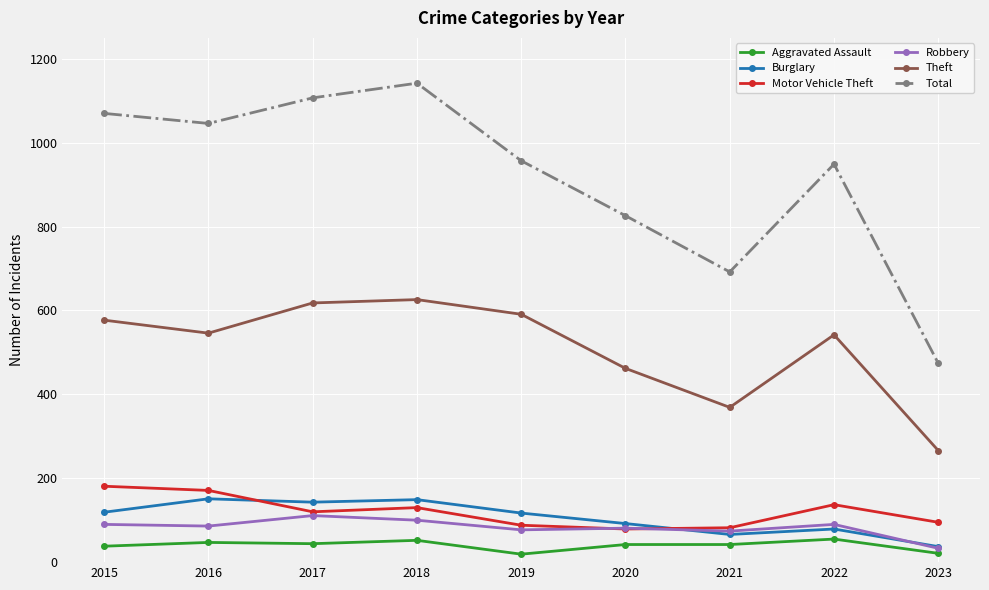

True or false: Robbery has more than 0 interior local peaks.

True